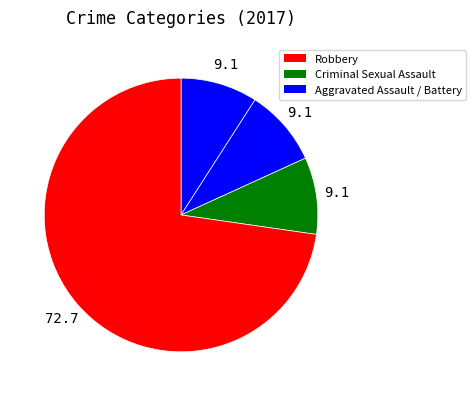

How many slices are in this pie chart?

4